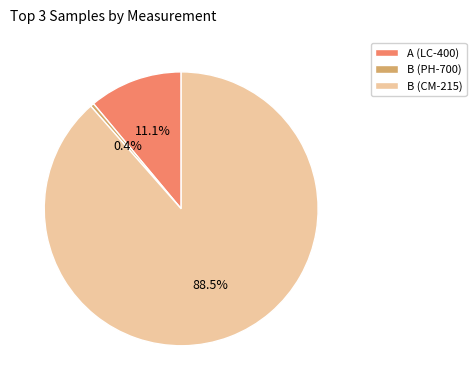

To the nearest percent, what is the combined percentage of B (CM-215) and A (LC-400)?

100%